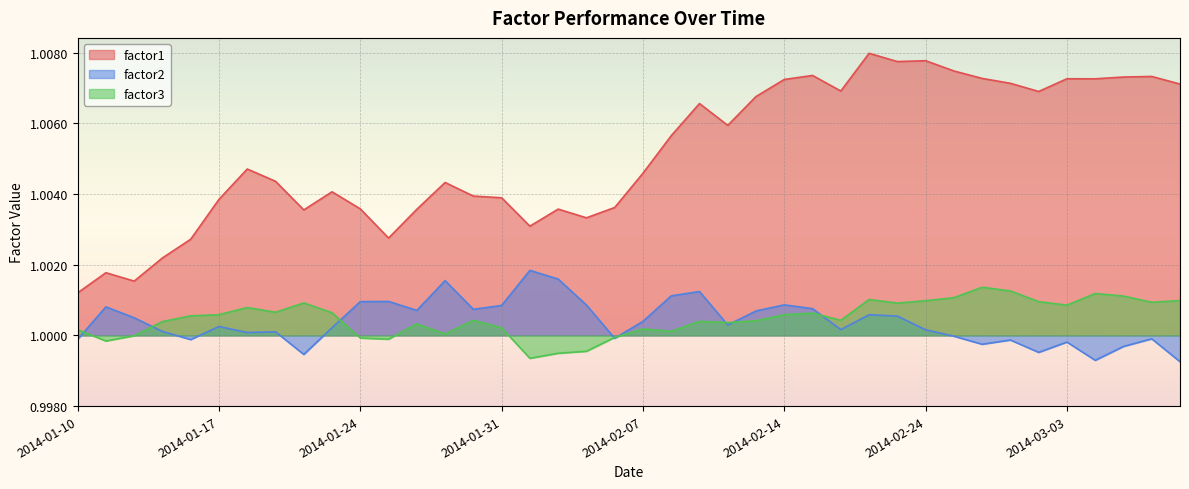

How many lines are shown in the chart?

3